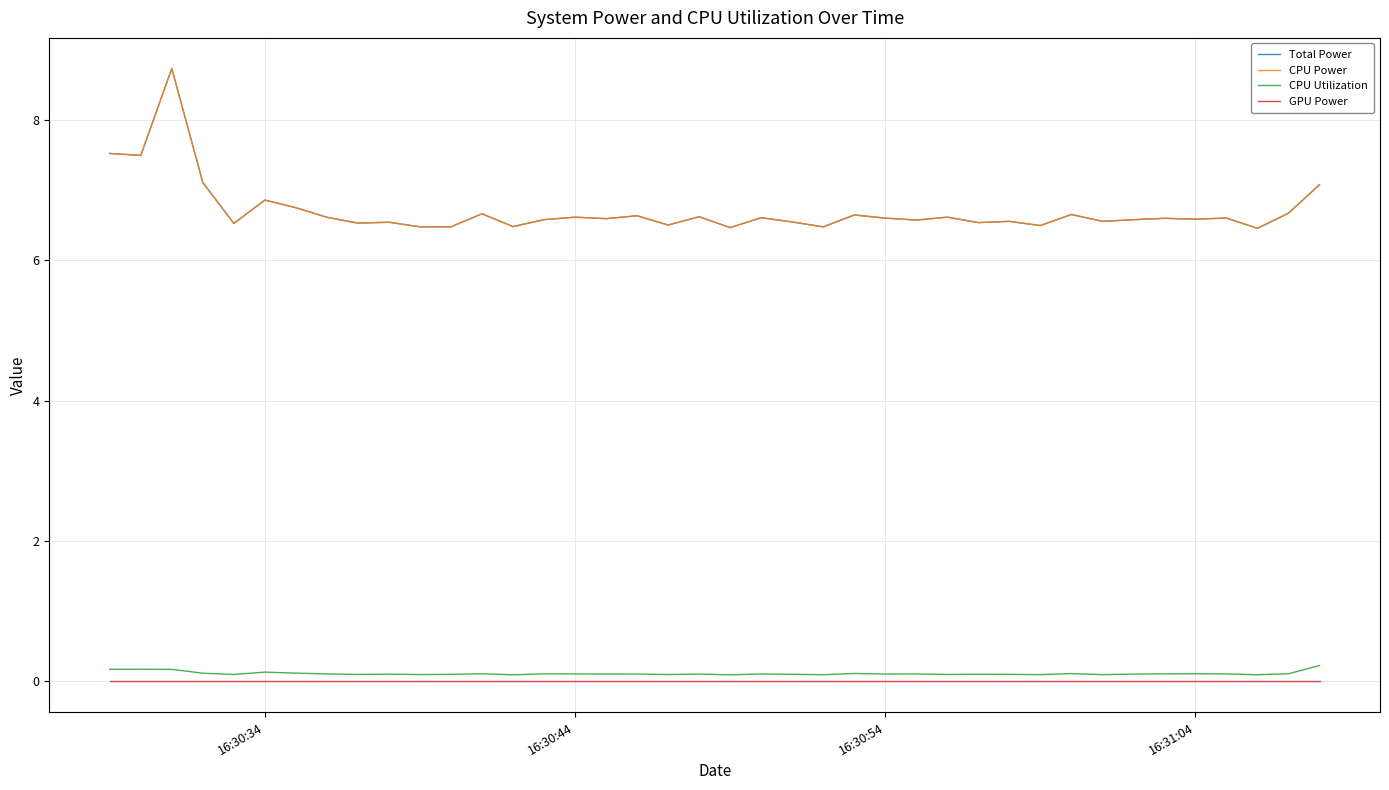

Does the chart display data point markers on the line(s)?

No